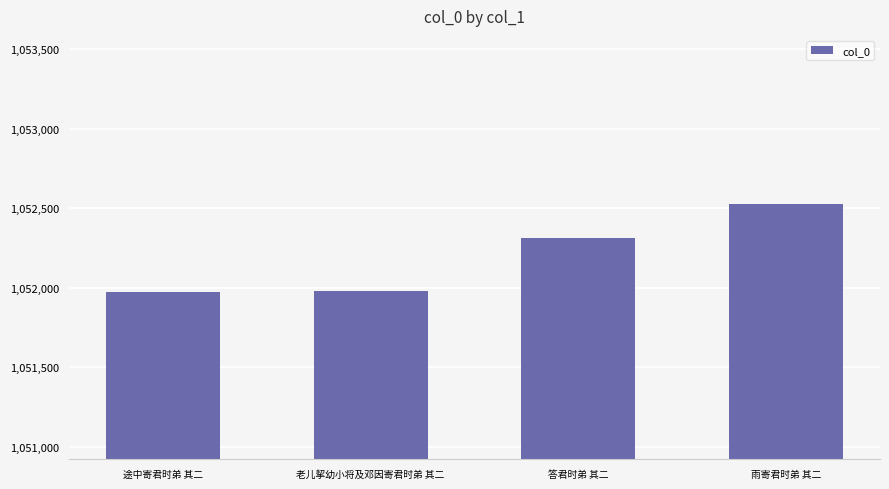

What is the change in value from 答君时弟 其二 to 雨寄君时弟 其二?

+219